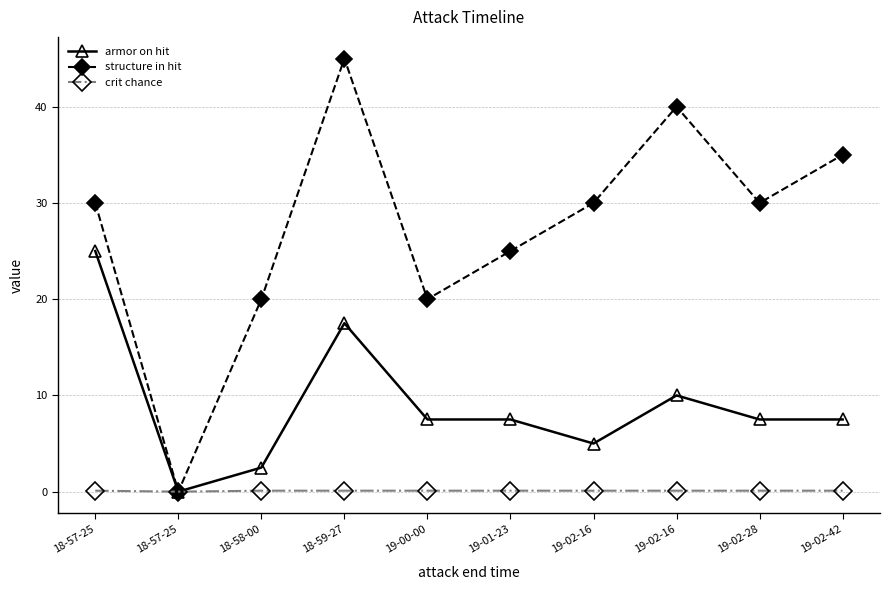

List the labels in order of armor on hit value, smallest first.

18-57-25, 18-58-00, 19-02-16, 19-00-00, 19-01-23, 19-02-28, 19-02-42, 19-02-16, 18-59-27, 18-57-25